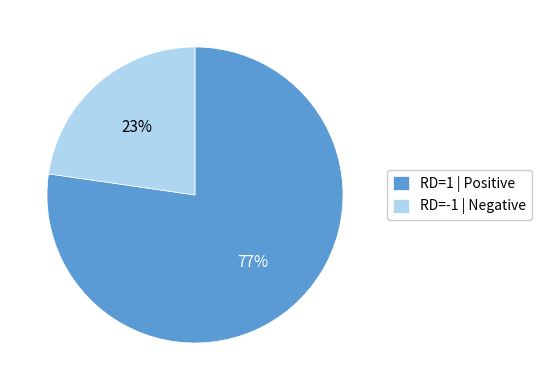

What is the smallest slice in the pie chart?

RD=-1 | Negative